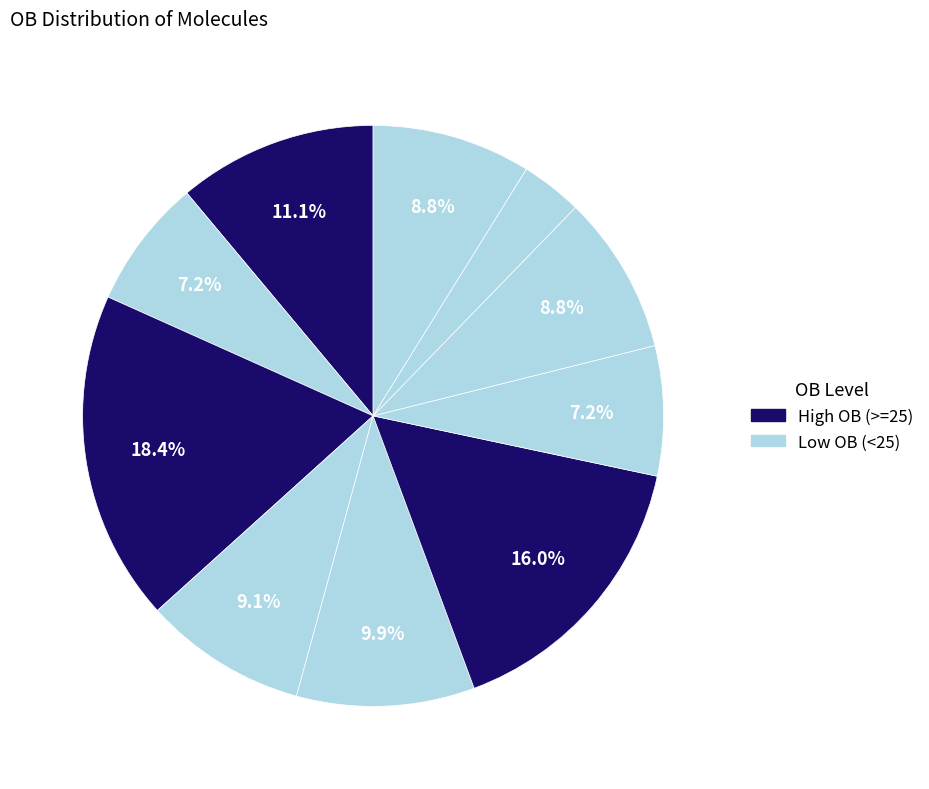

Which category has the smallest portion of the pie?

poriferast-7-en-3beta-ol